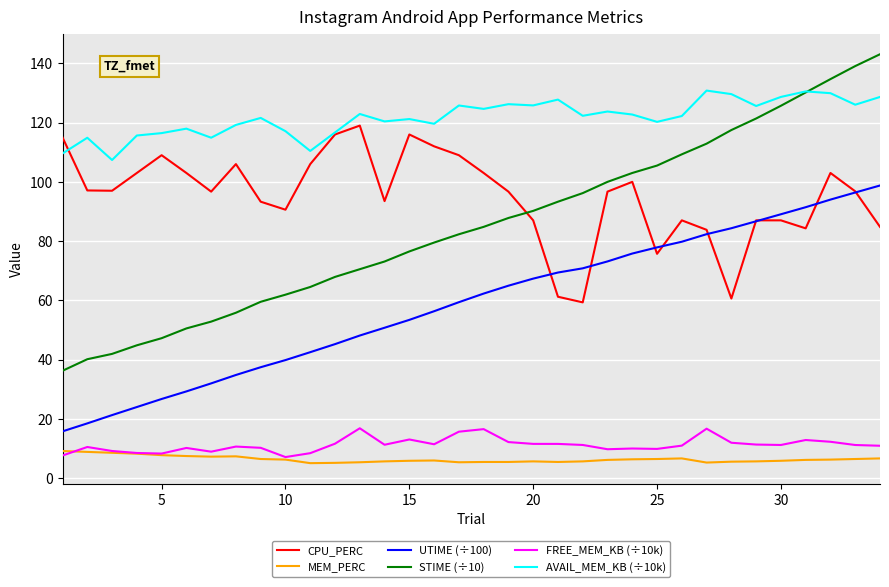

Which series has the largest range (max minus min)?

STIME (÷10)